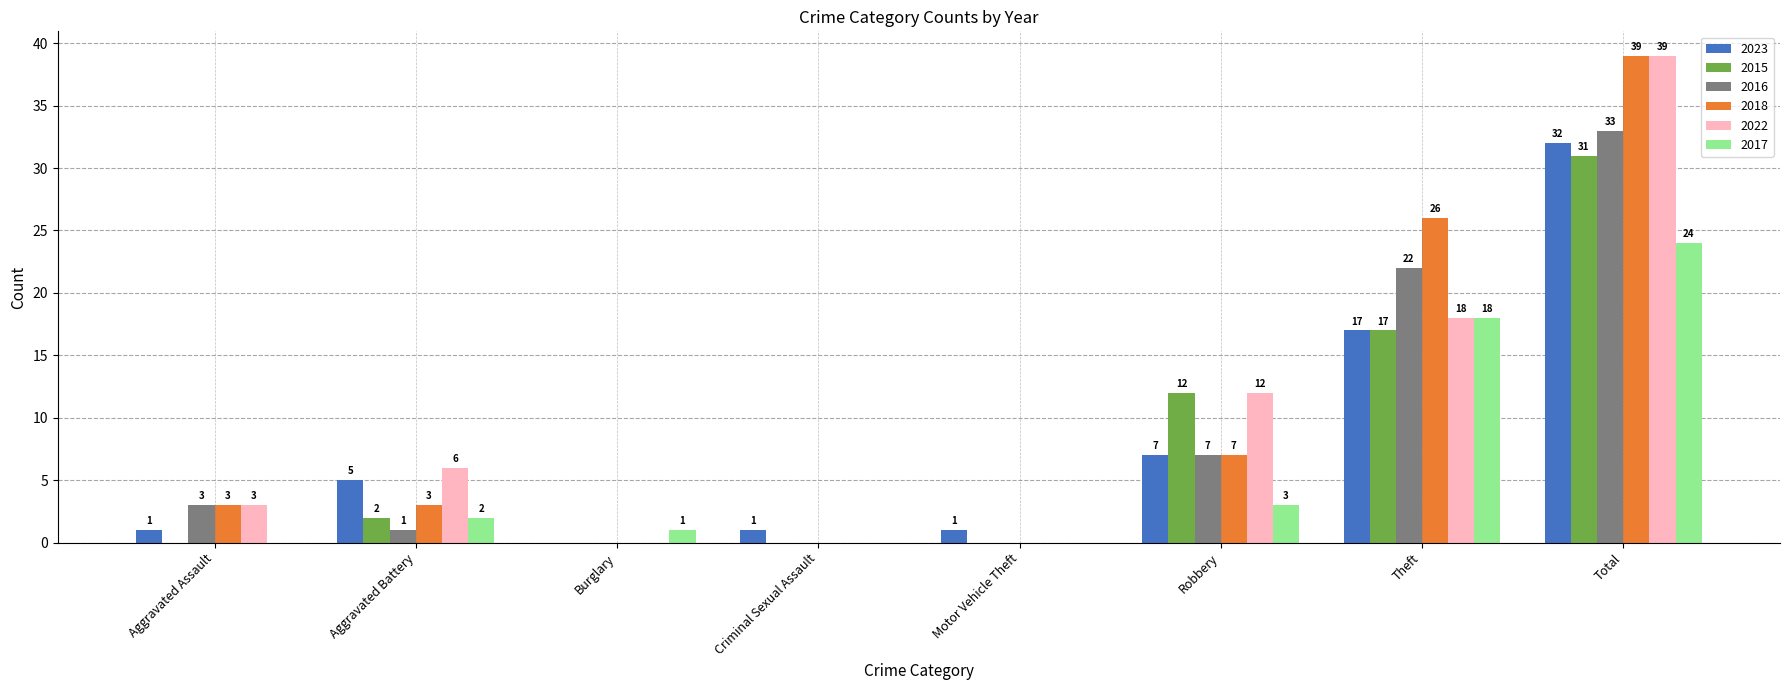

The value of 2015 at Aggravated Assault is 0. True or false?

True